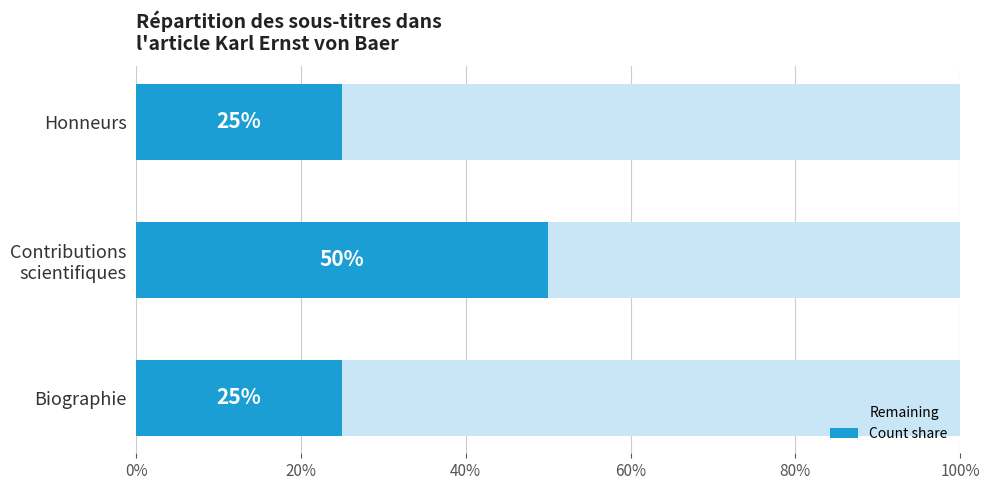

What is the maximum value for Remaining?

0.8